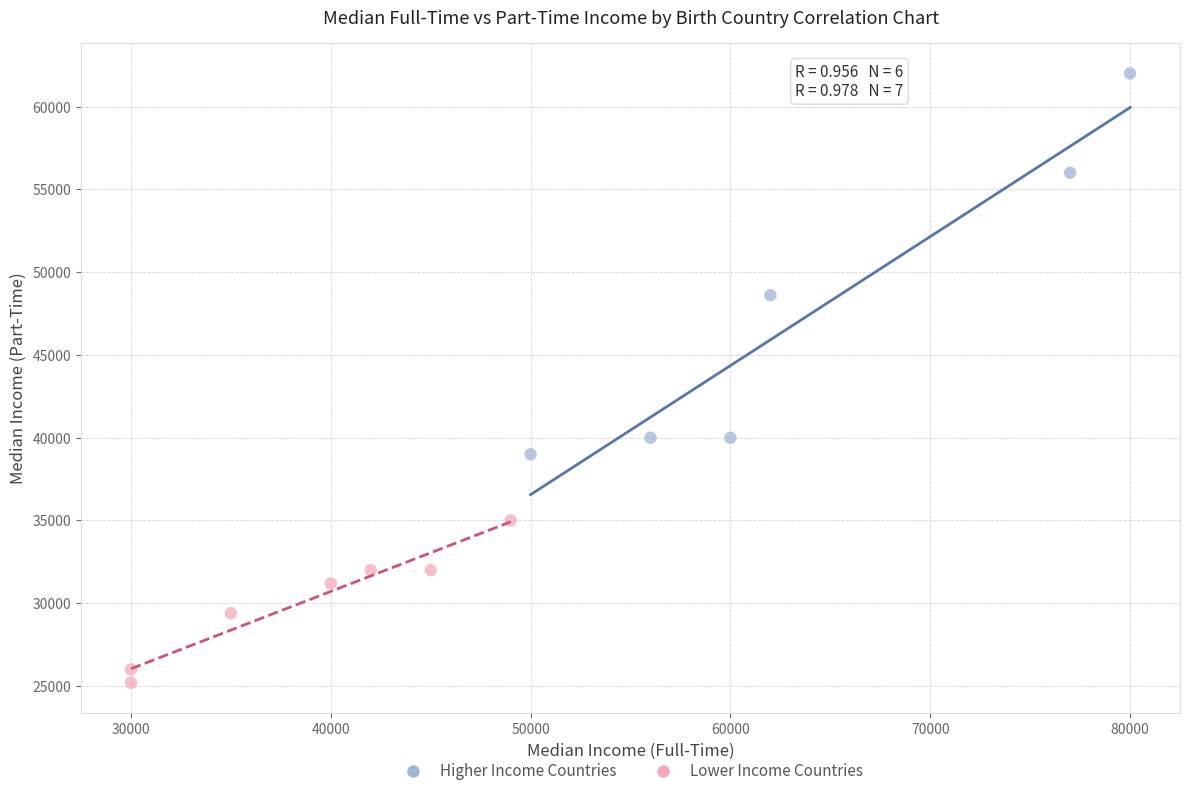

Which series contains the highest Y value?

Higher Income Countries